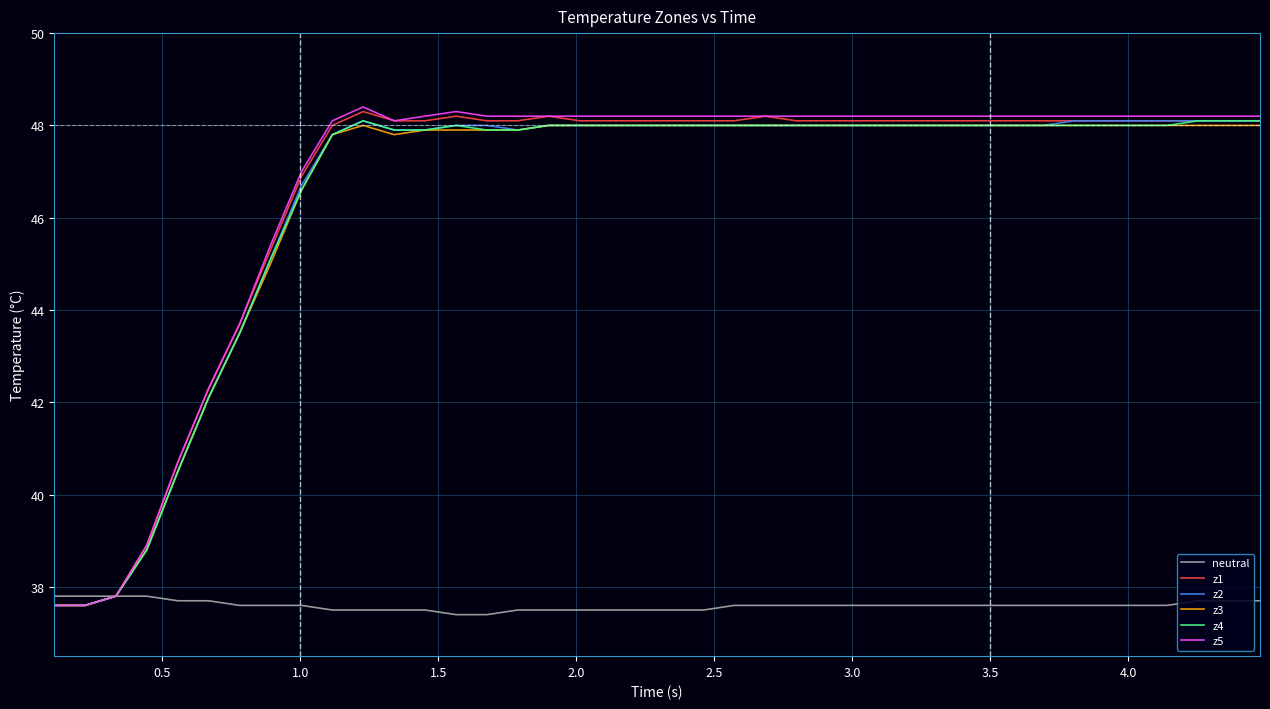

What is the maximum value for z3?

48.0